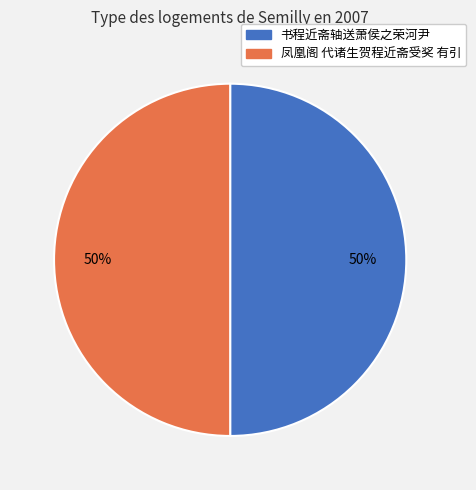

Do 凤凰阁 代诸生贺程近斋受奖 有引 and 书程近斋轴送萧侯之荣河尹 together represent more than half of the pie?

Yes